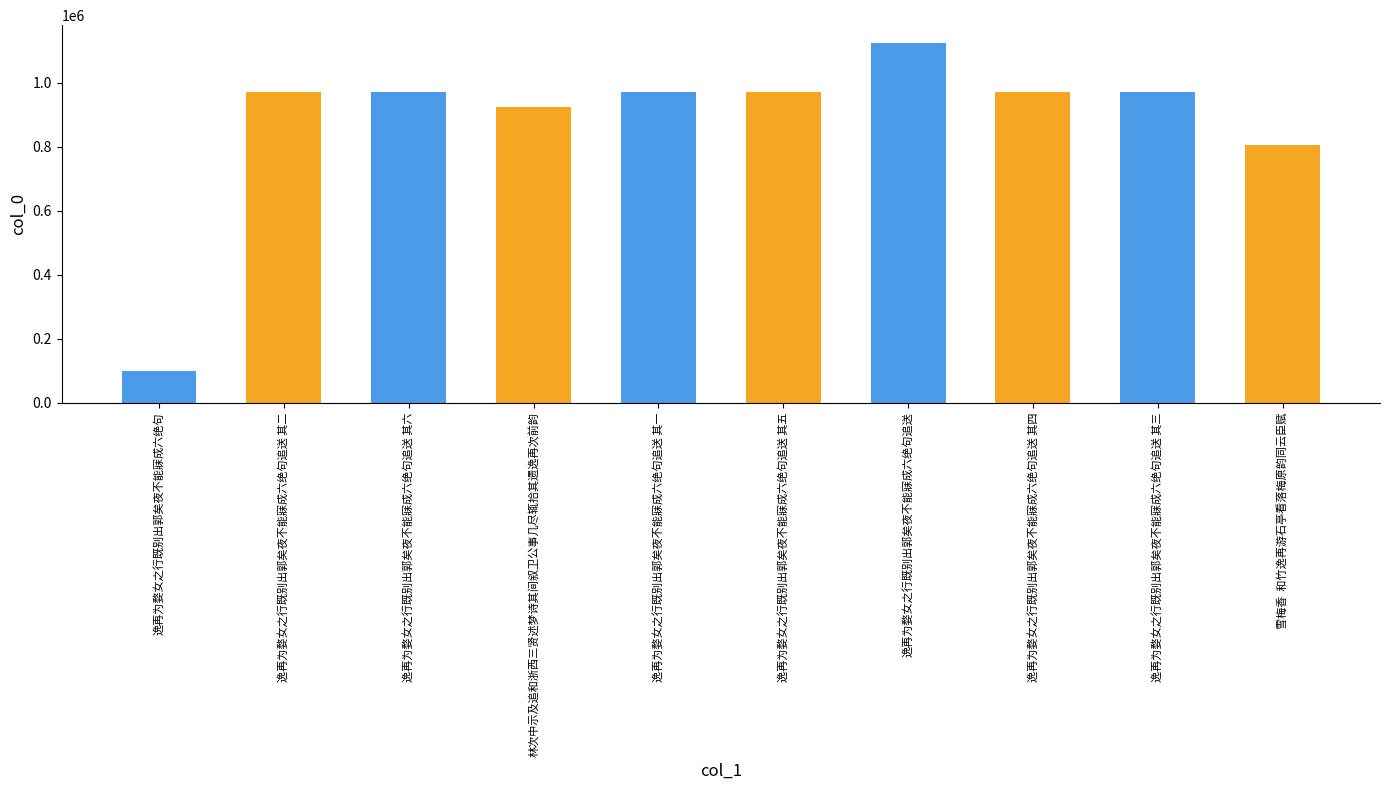

Where does the data first go above 971855?

逸再为婺女之行既别出郭矣夜不能寐成六绝句追送 其二